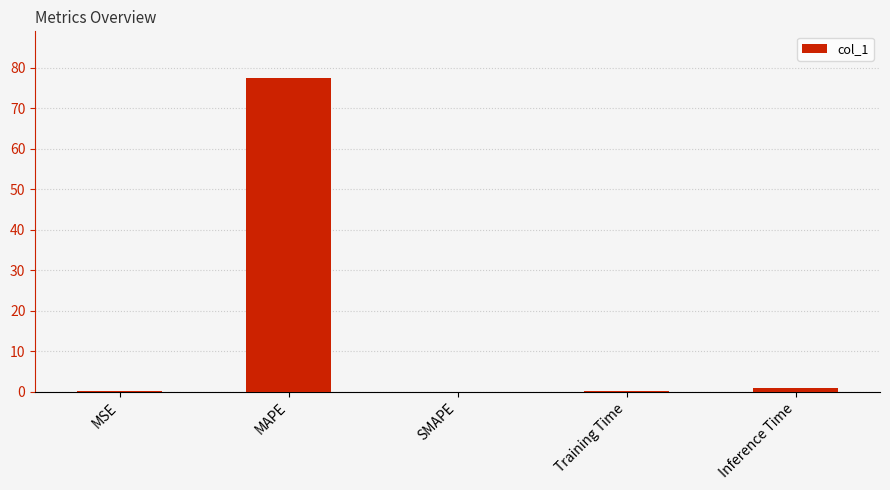

What is the change in value from MAPE to SMAPE?

-77.3